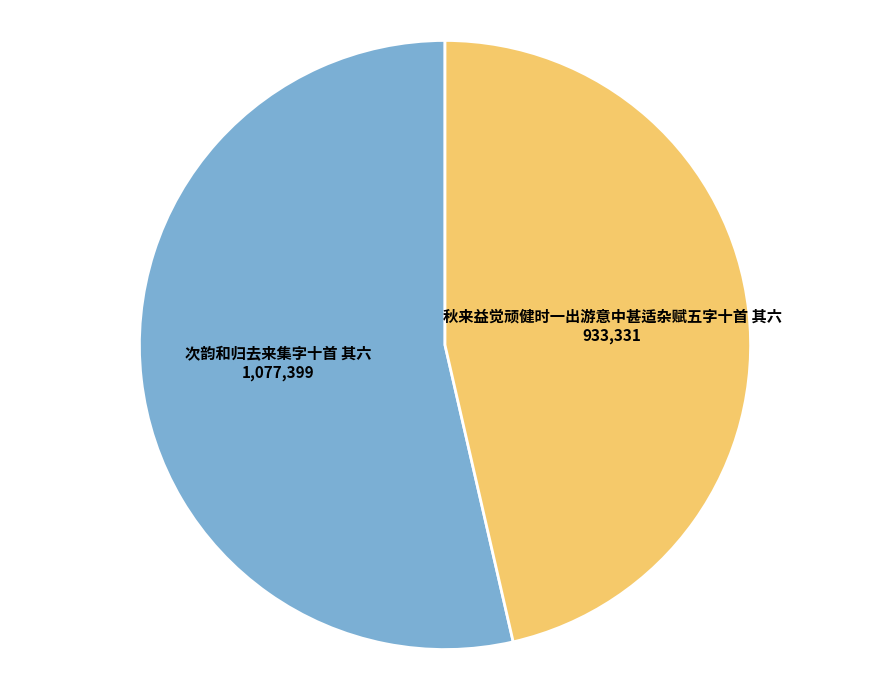

Which has a higher value, 次韵和归去来集字十首 其六 or 秋来益觉顽健时一出游意中甚适杂赋五字十首 其六?

次韵和归去来集字十首 其六